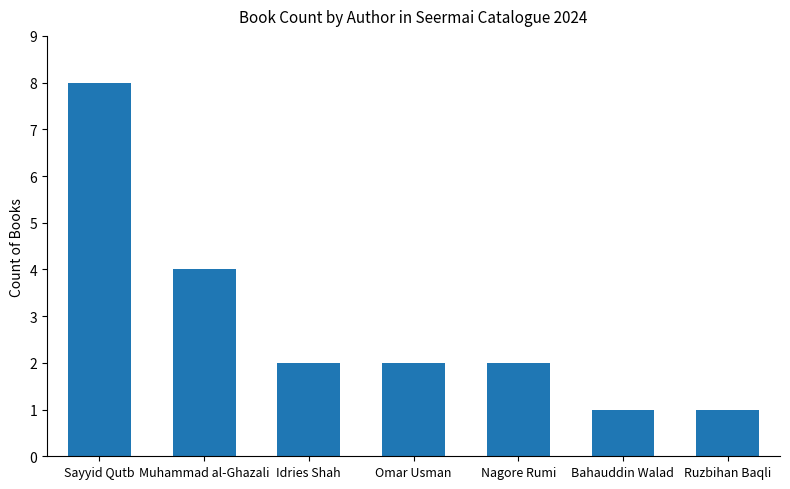

Approximately how many times larger is the value at Omar Usman compared to Muhammad al-Ghazali?

0.5